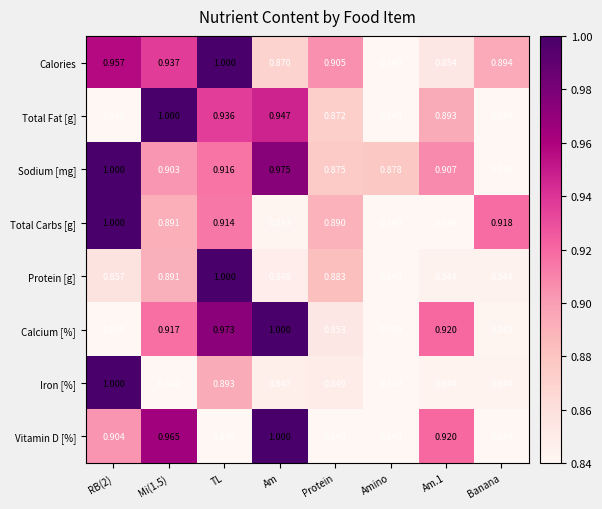

Is the value of Total Carbs [g] at TL greater than the value of Protein [g] at Am.1?

Yes